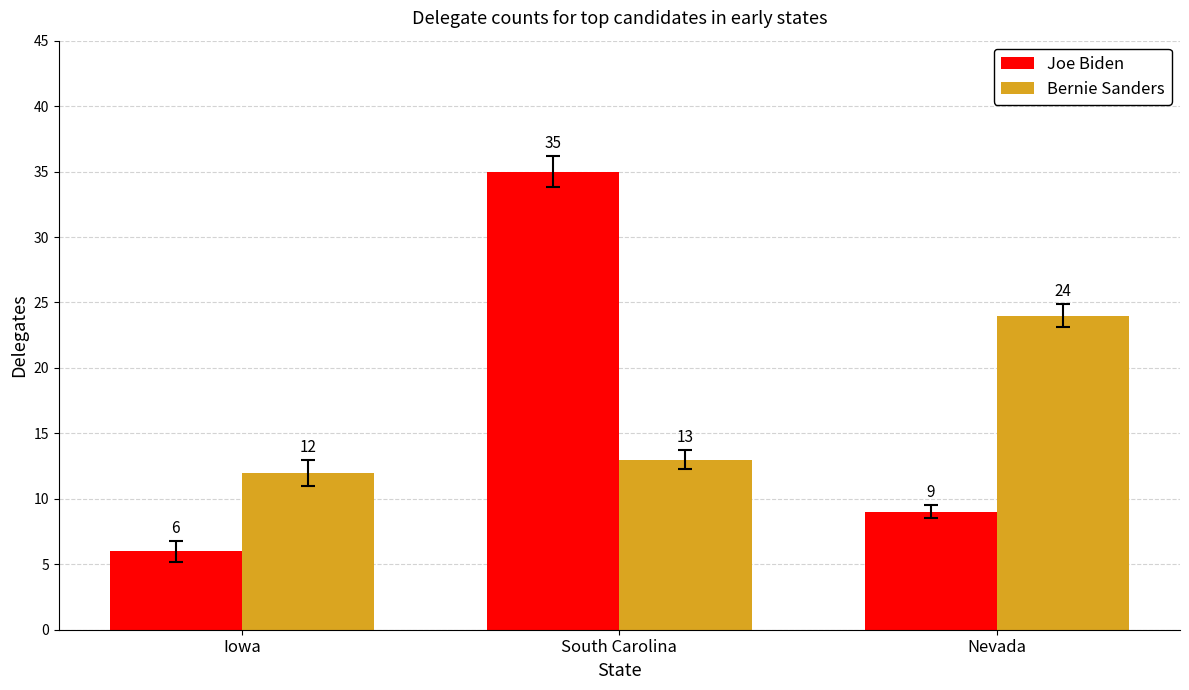

Is it true that Joe Biden equals 14 at Nevada?

False